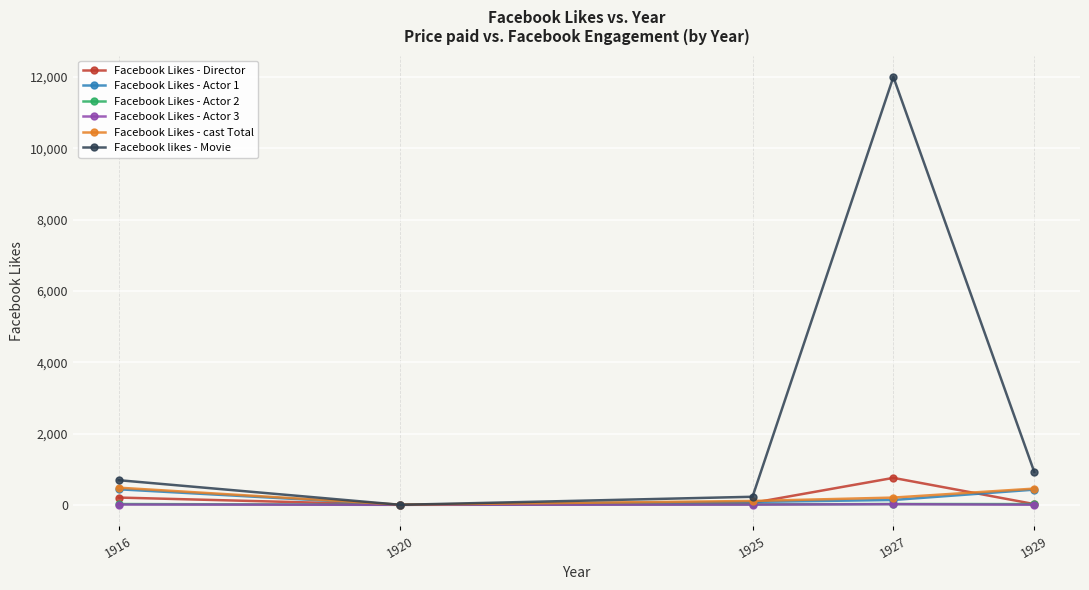

What is the greatest value displayed?

12000